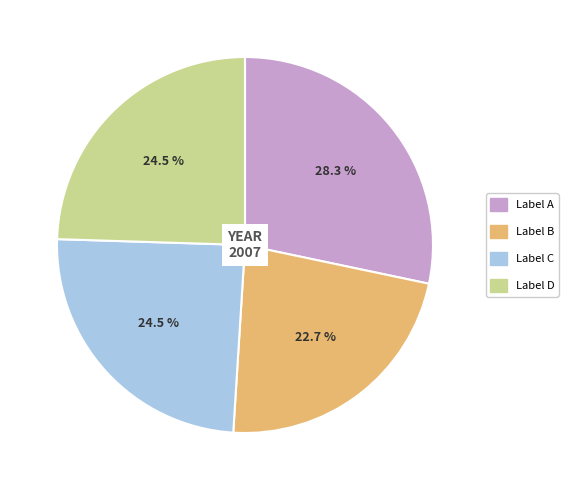

Does any single category account for the majority?

No